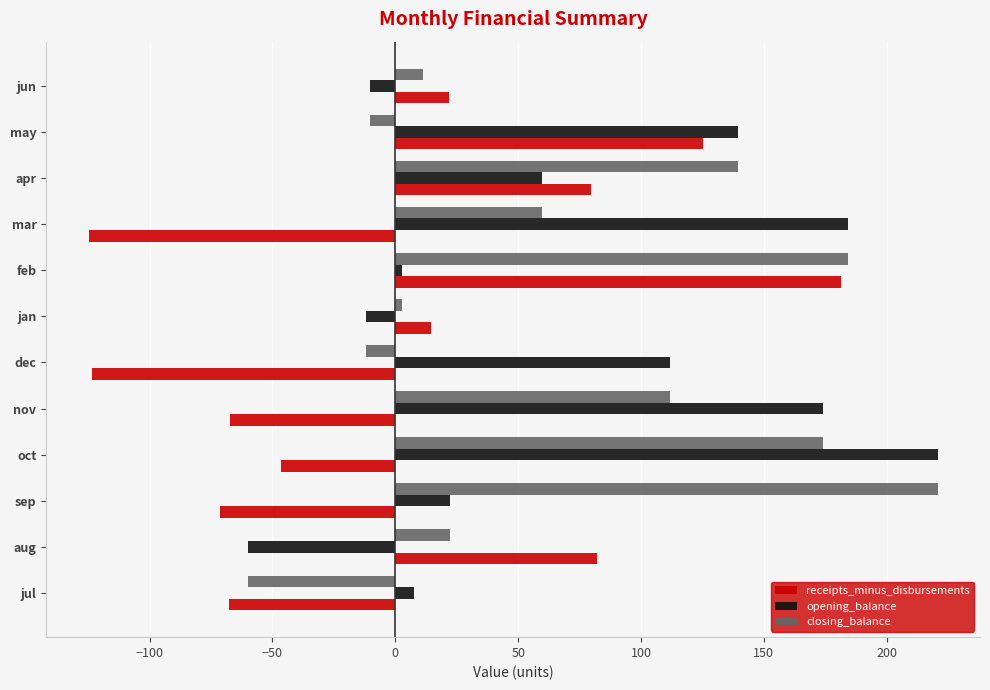

Is it true that closing_balance equals 118.6 at sep?

False